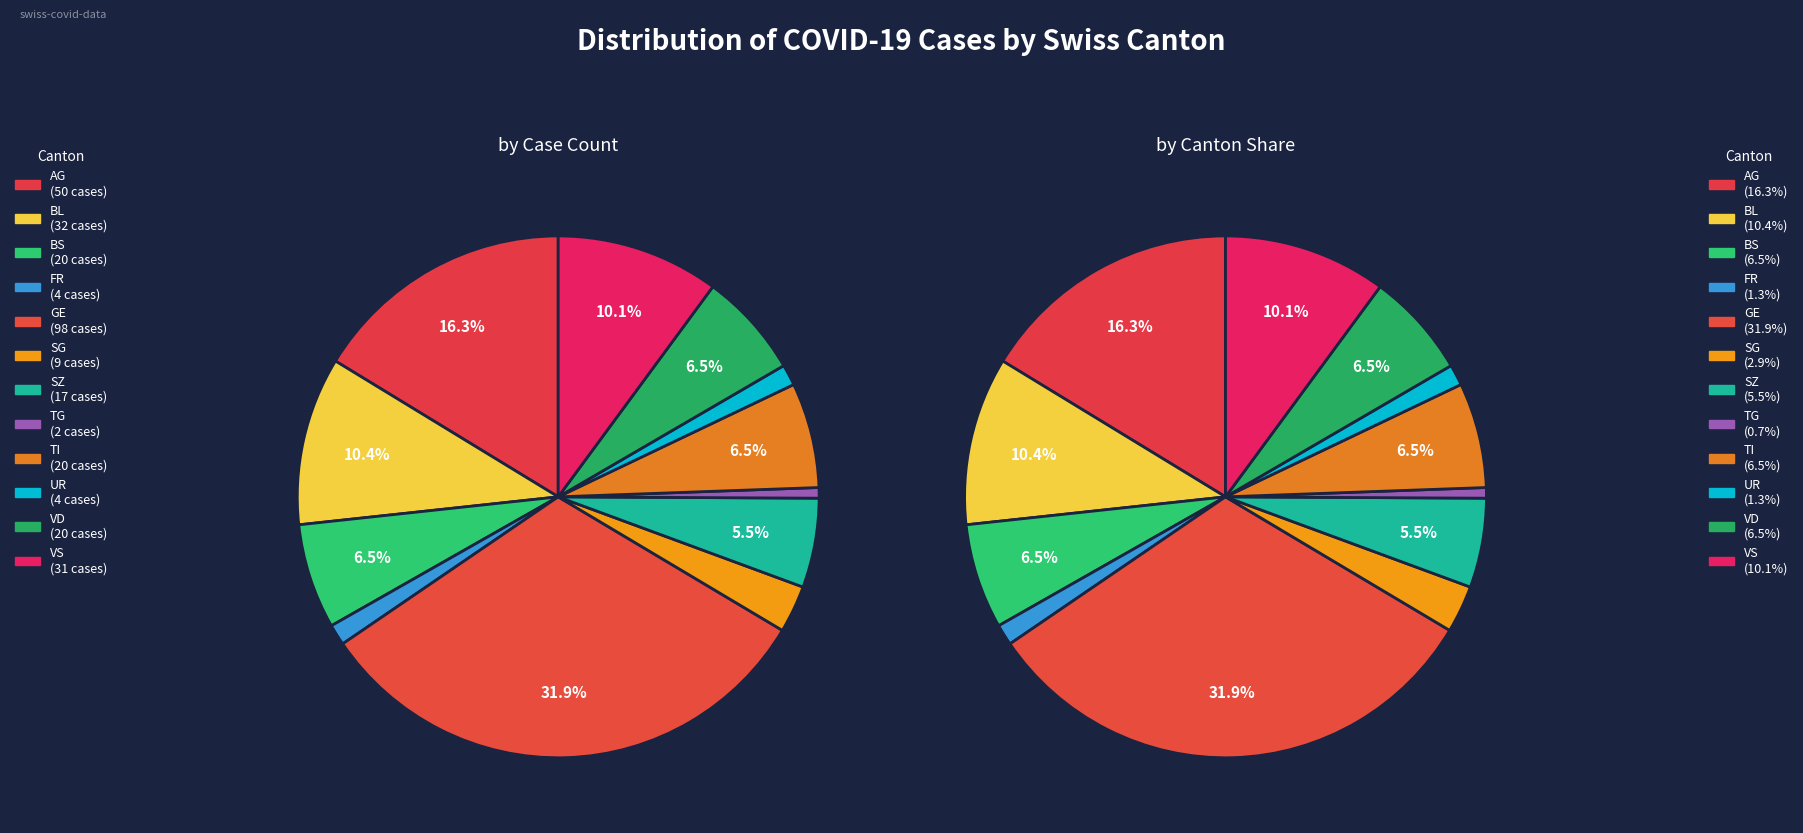

The AG slice represents 6% of the pie. True or false?

False